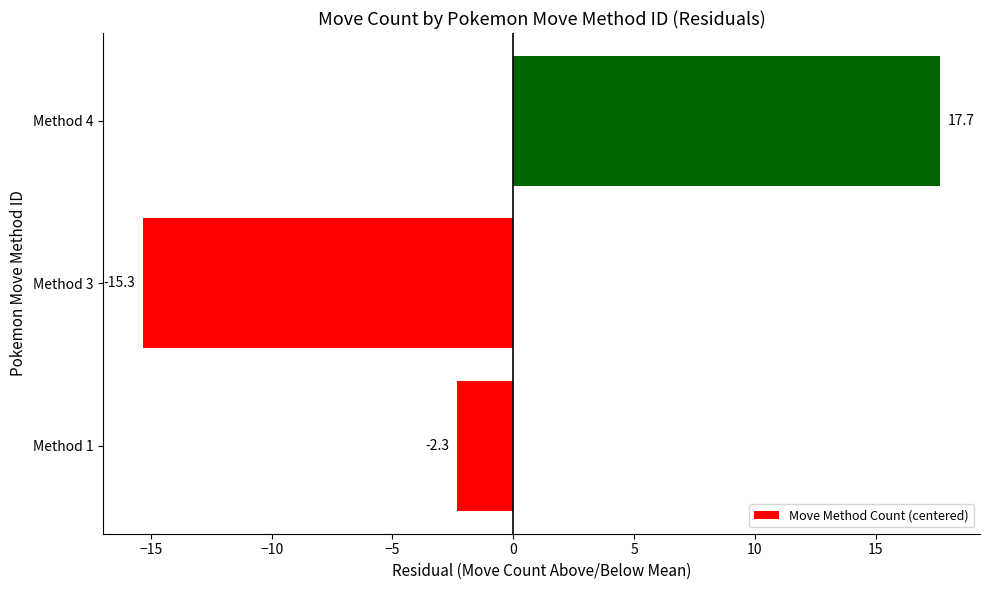

Reading bottom to top, transcribe all the data shown in this chart.

-2.3	-15.3	17.7